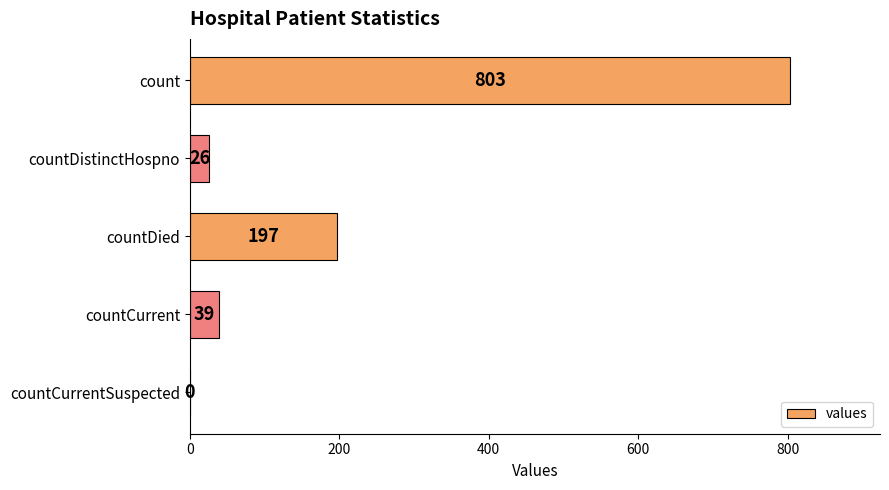

Which category has the highest value across all series?

count